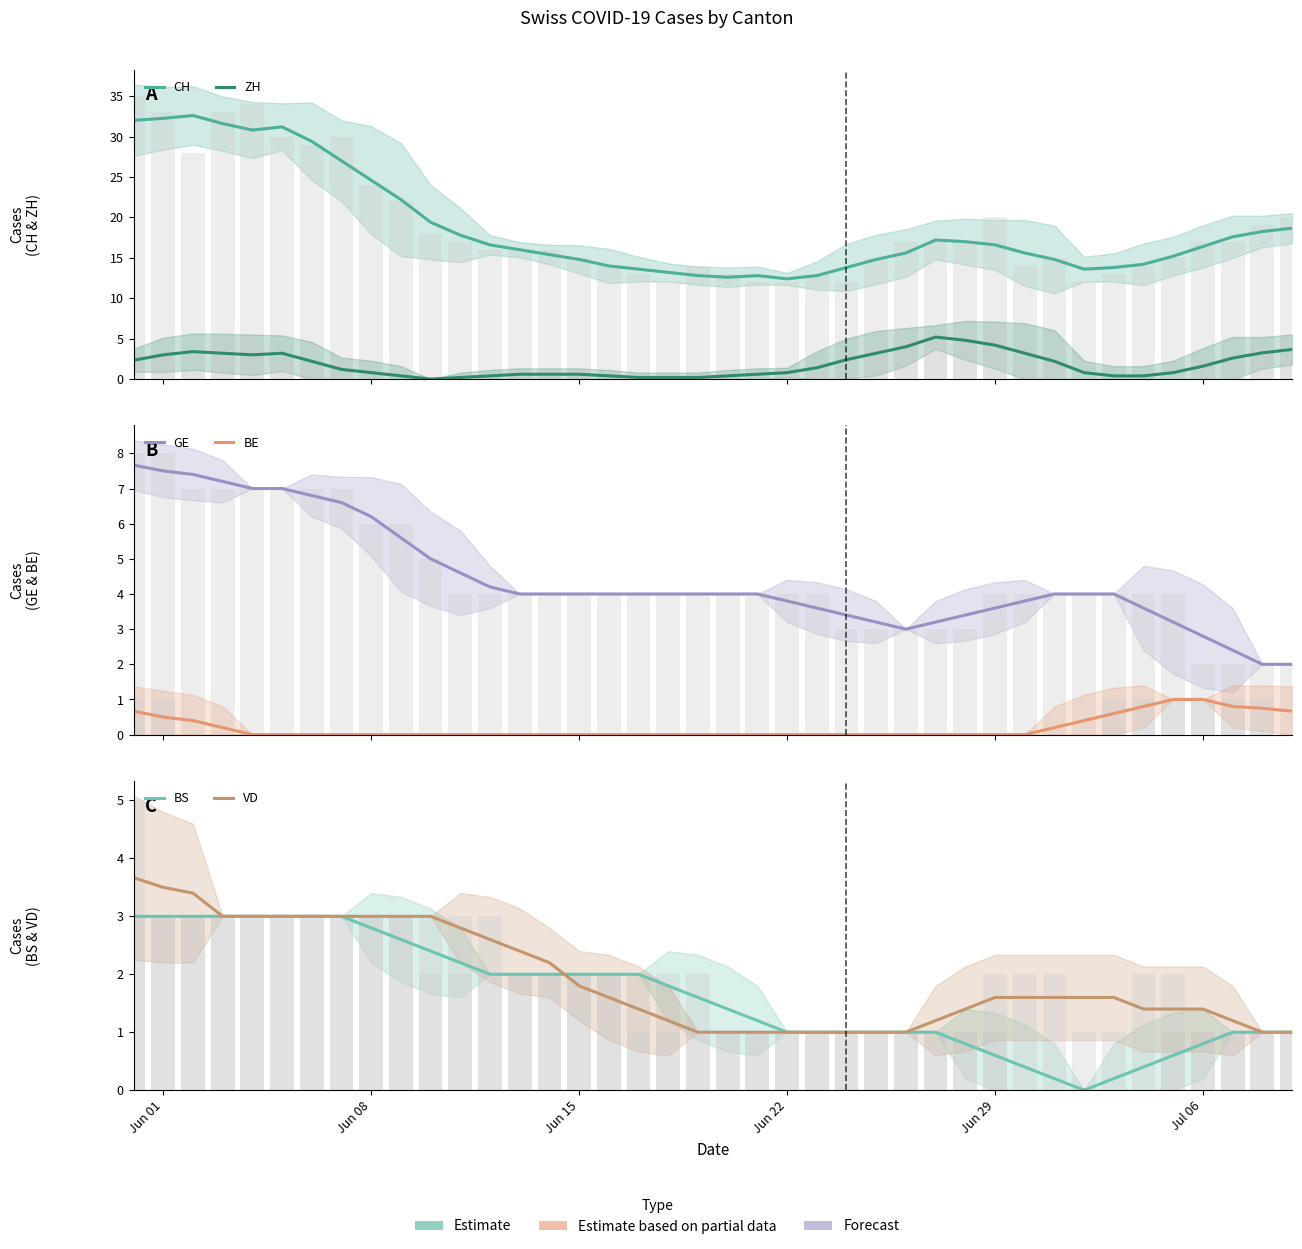

How many values in BE are above zero?

13